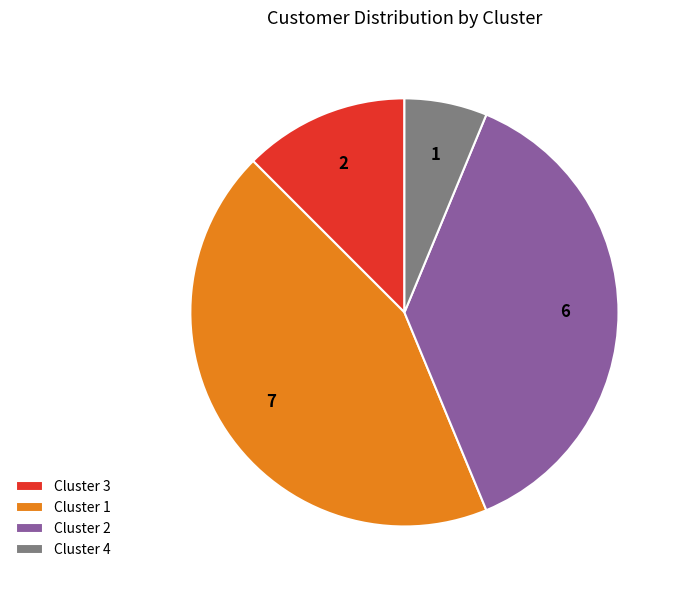

True or false: Cluster 2 accounts for 26% of the total.

False